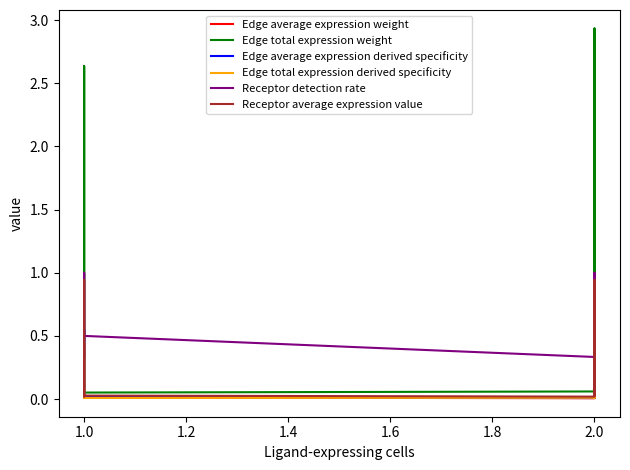

At 1.0, list the series in order from largest to smallest.

Edge total expression weight, Receptor detection rate, Receptor average expression value, Edge average expression derived specificity, Edge total expression derived specificity, Edge average expression weight